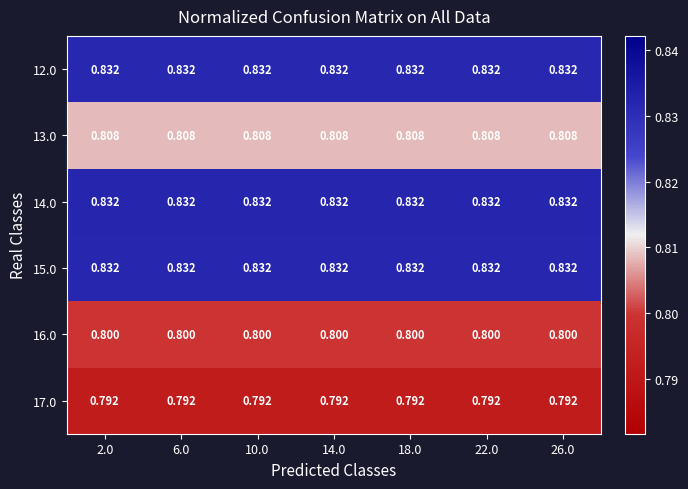

How many distinct data groups are displayed?

6